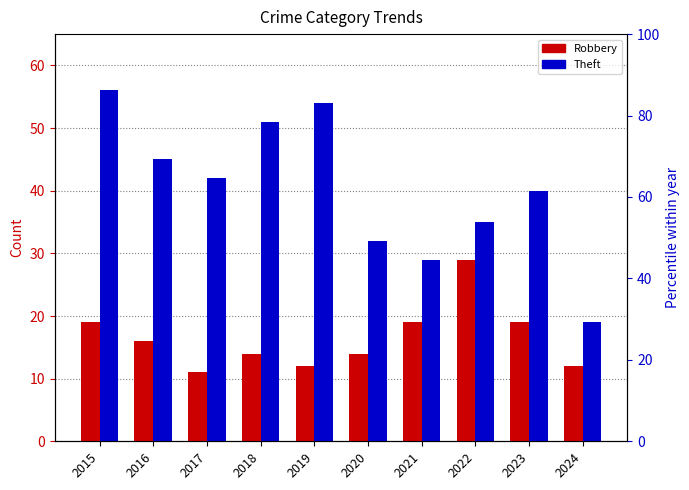

Reading right to left, what are all the values shown in this chart?

Robbery: 2024=12	2023=19	2022=29	2021=19	2020=14	2019=12	2018=14	2017=11	2016=16	2015=19
Theft: 2024=19	2023=40	2022=35	2021=29	2020=32	2019=54	2018=51	2017=42	2016=45	2015=56